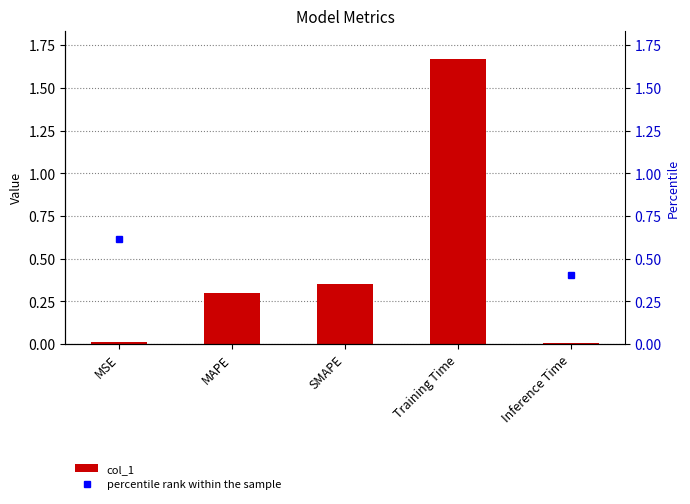

The value of col_1 at MSE is 0.0. True or false?

True